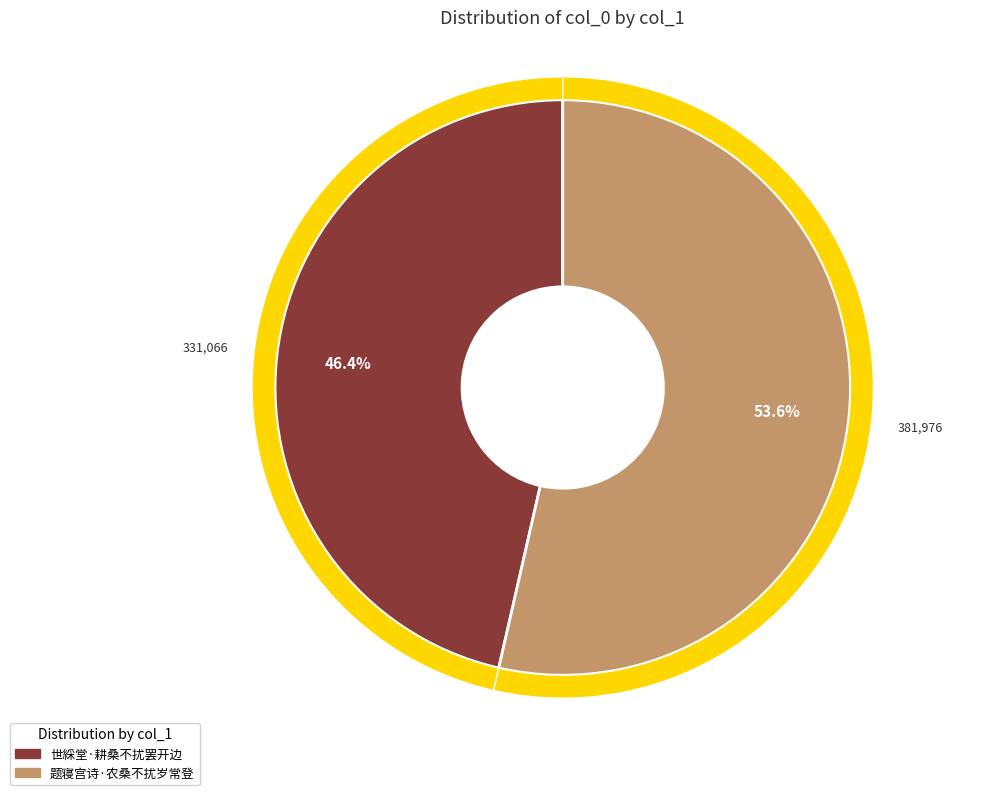

Which slice is the smallest?

世綵堂·耕桑不扰罢开边